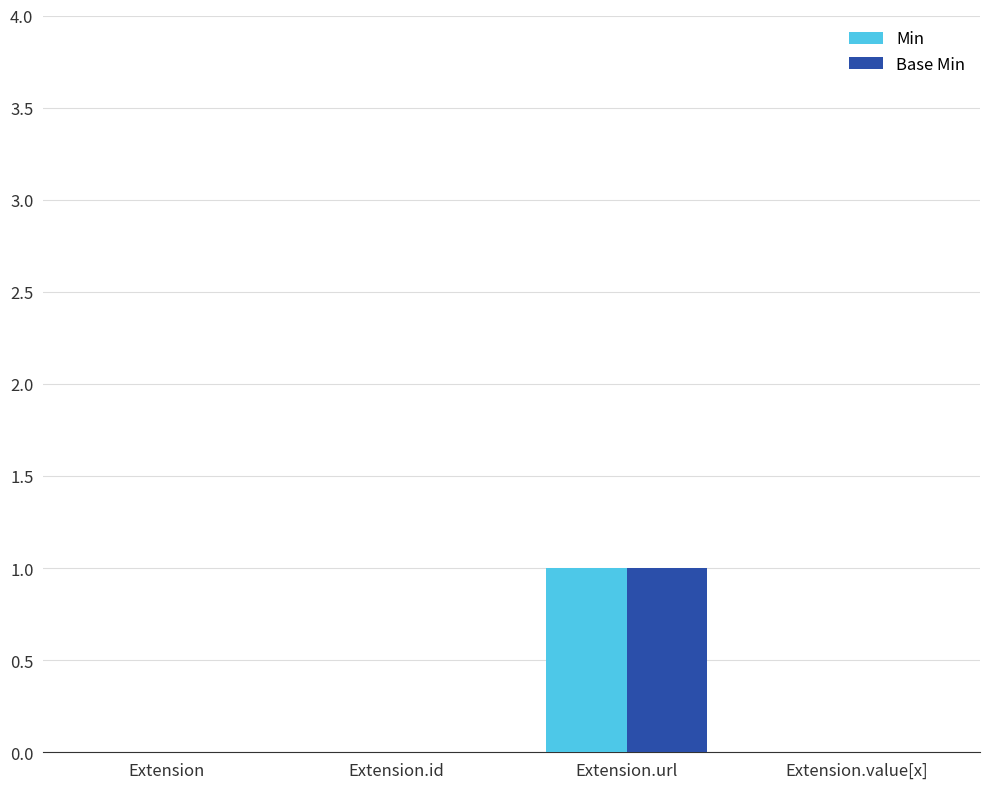

True or false: Min has a value of 1 at Extension.url.

True